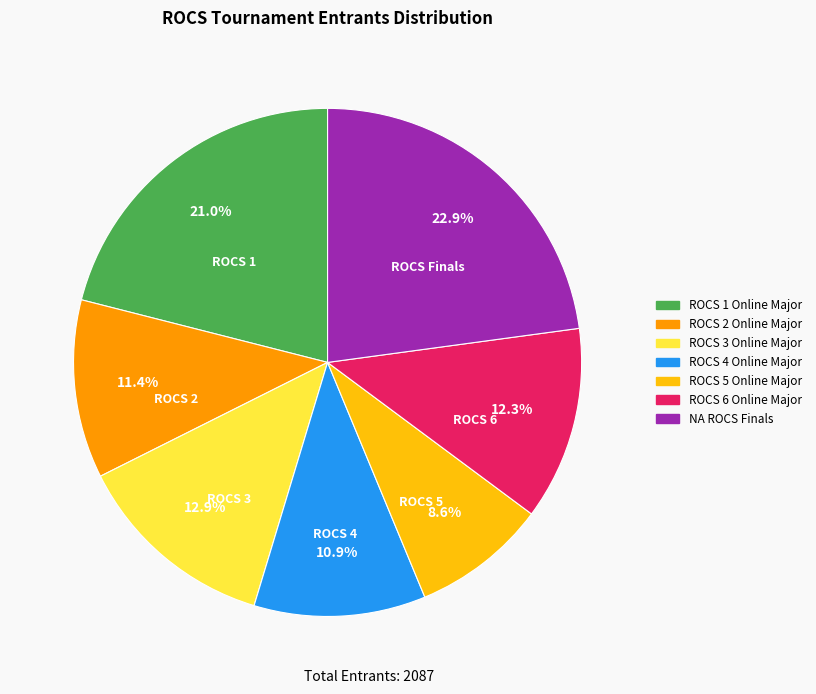

Which category has the smallest portion of the pie?

ROCS 5 Online Major